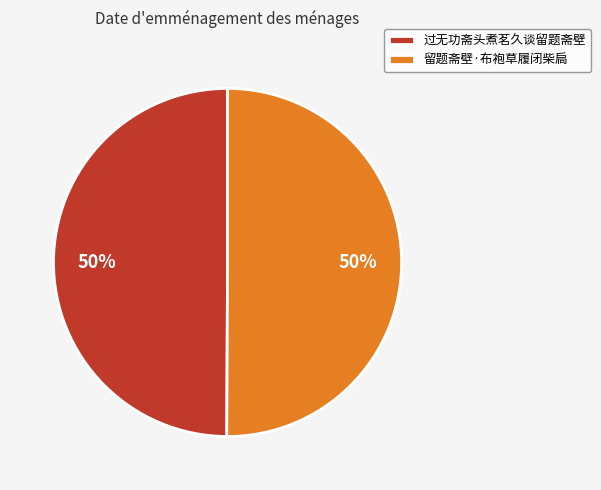

Is the sum of 留题斋壁·布袍草履闭柴扃 and 过无功斋头煮茗久谈留题斋壁 greater than half?

Yes